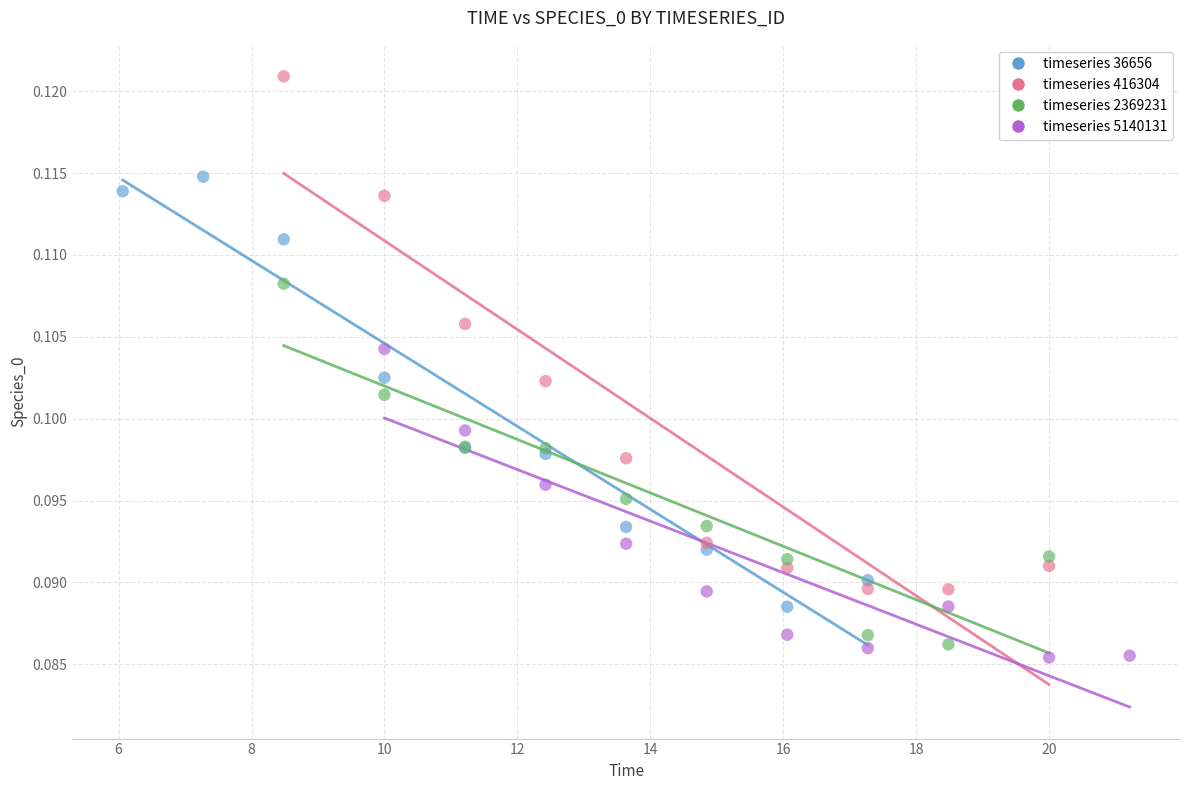

Which series reaches the minimum Y coordinate?

timeseries 5140131